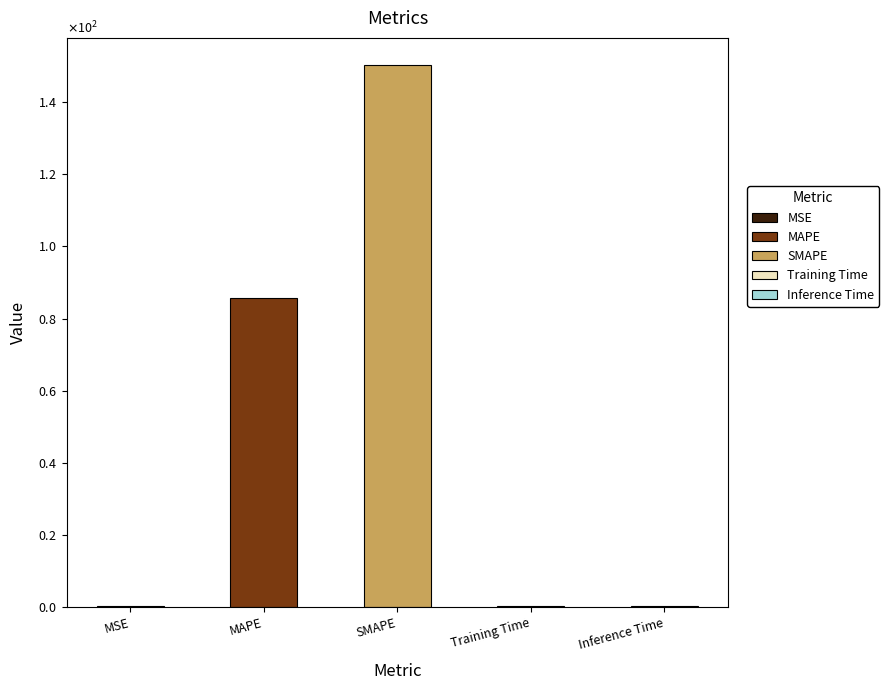

True or false: the data shows 0.3 at MSE.

True